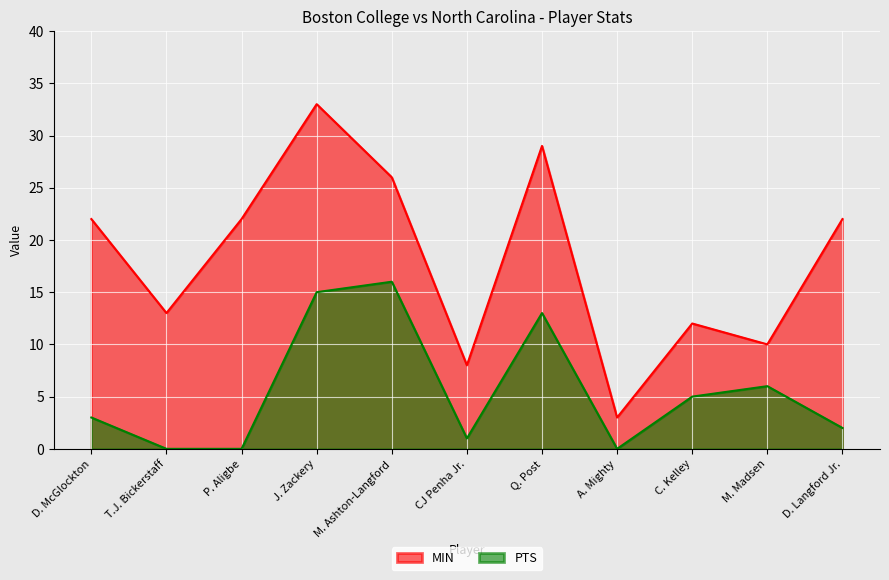

Rank the series by their maximum value, from highest to lowest.

MIN, PTS